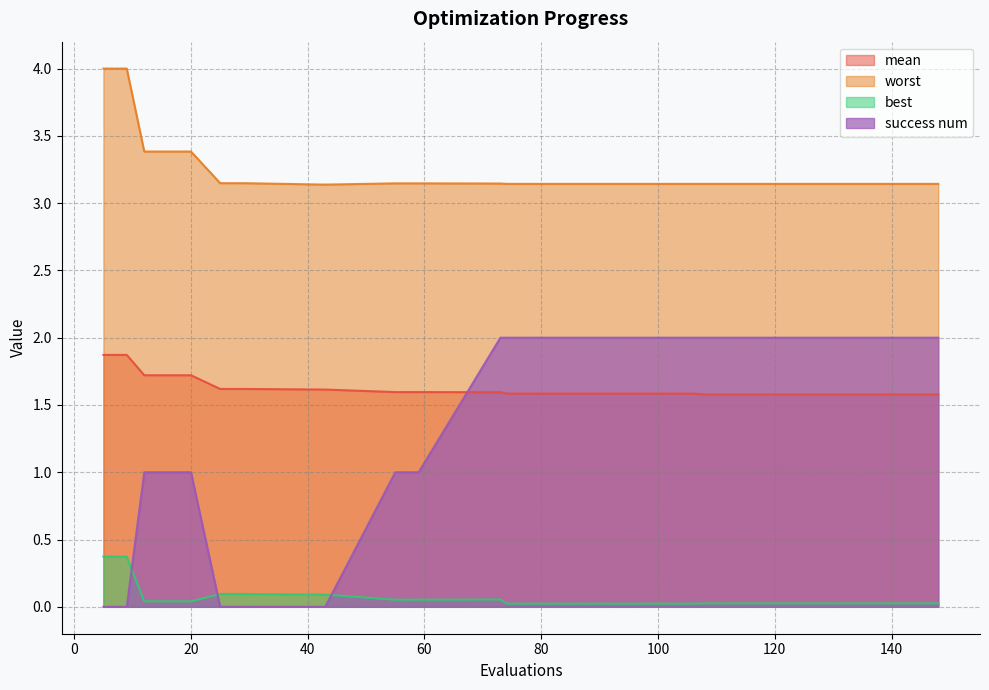

At which label is best closest to 0?

74